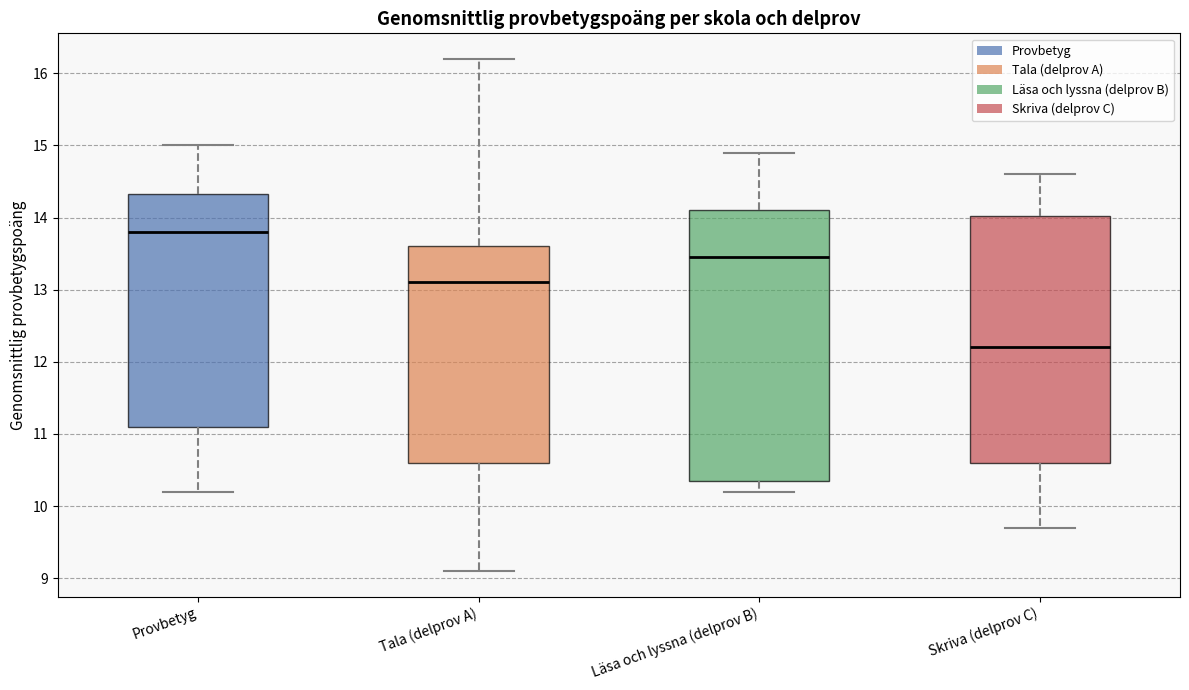

Which box is the tallest, from its lower edge to its upper edge?

Läsa och lyssna (delprov B)